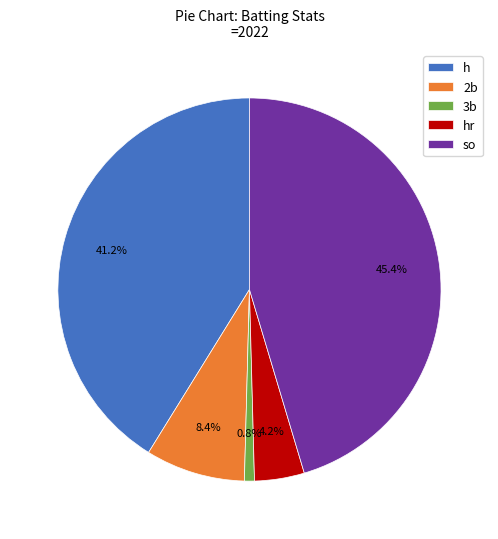

Does so represent more than half of the total?

No